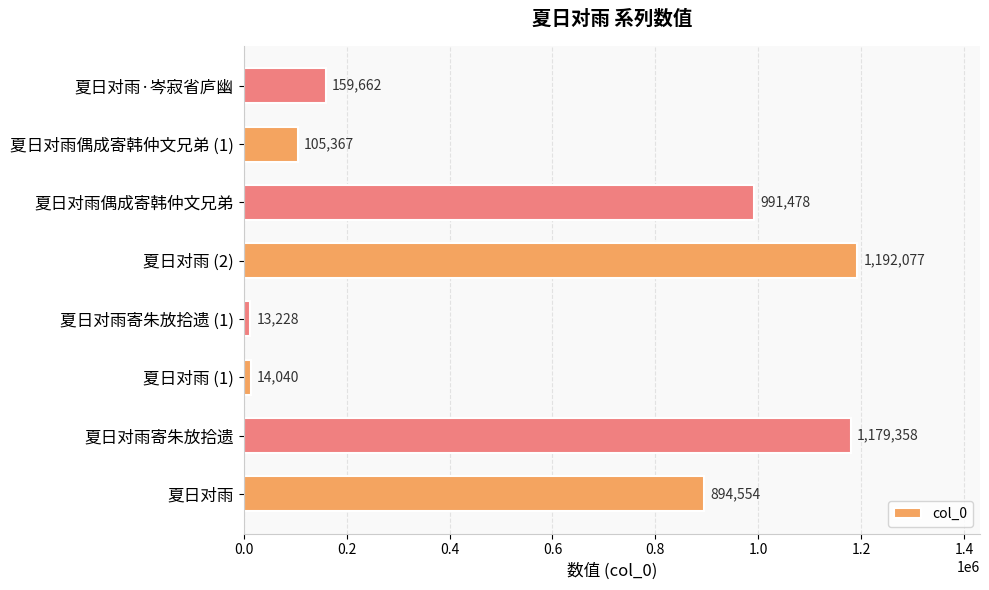

Which category has the lowest value across all series?

夏日对雨寄朱放拾遗 (1)